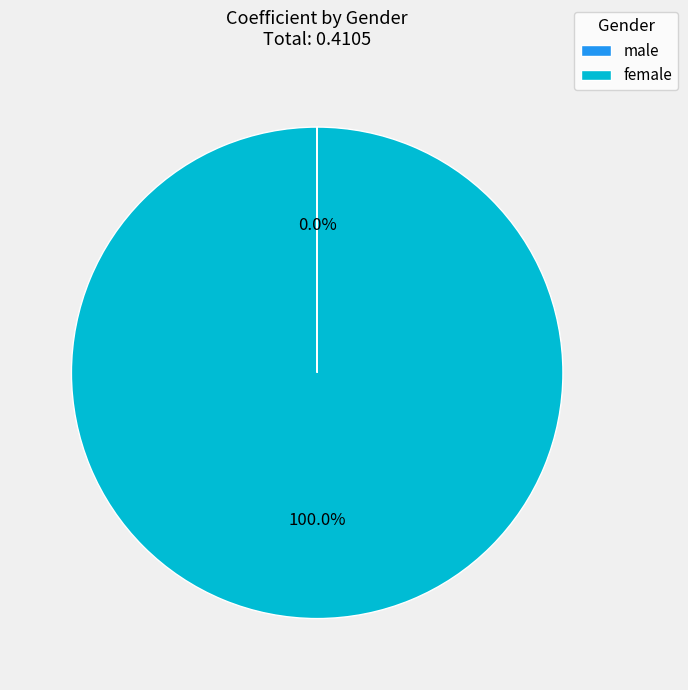

Is there any slice that represents more than half of the pie?

Yes